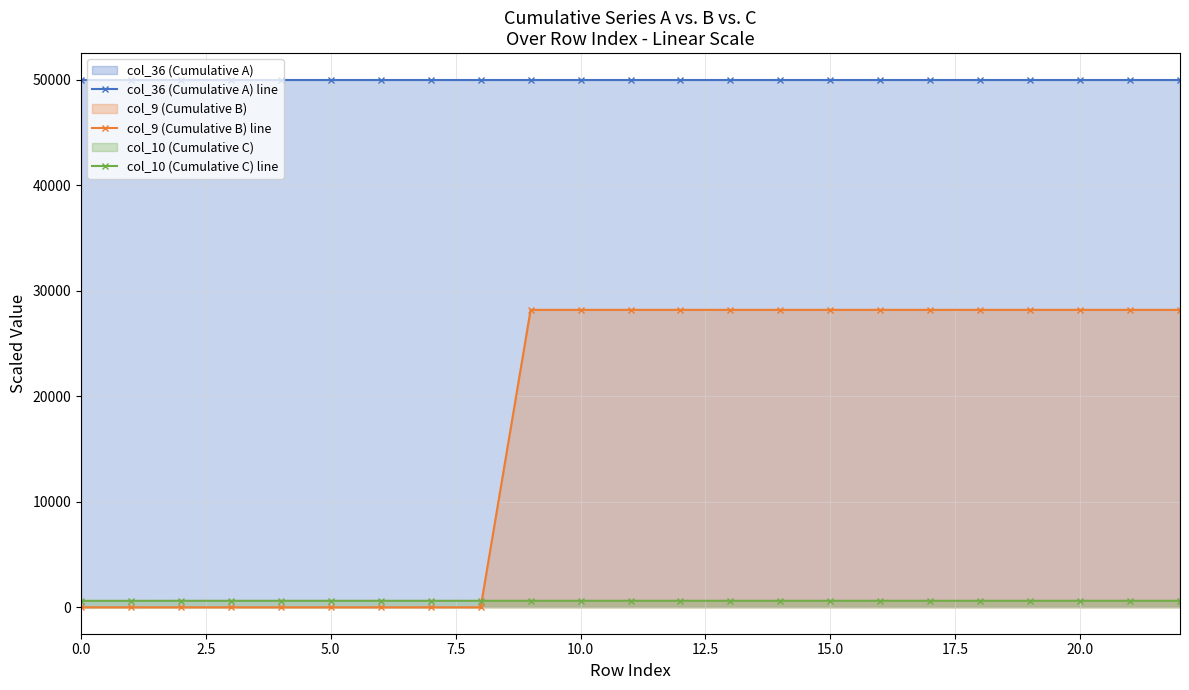

How many categories are shown in the chart?

23